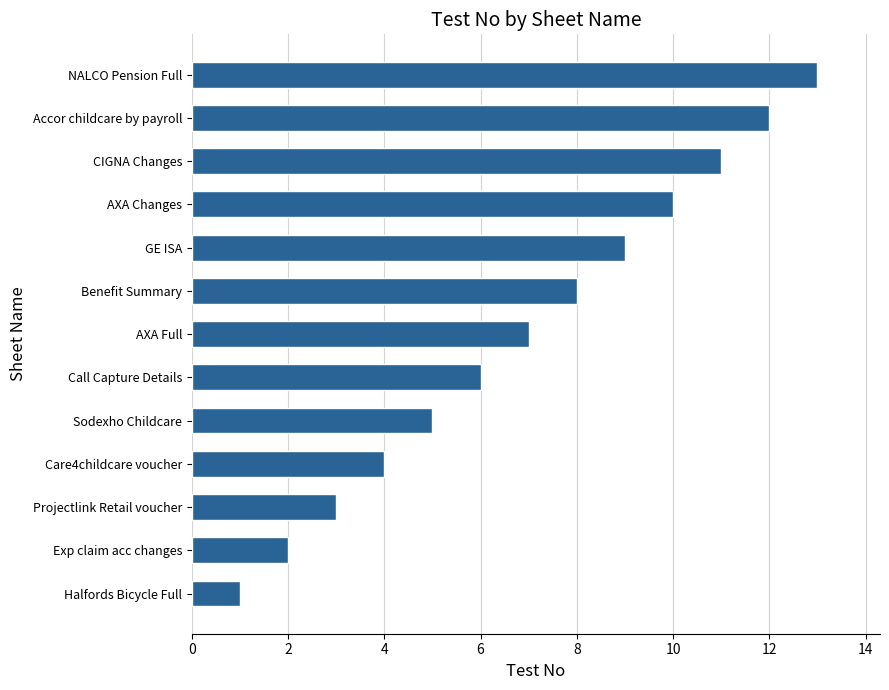

What is the difference between the second highest and second lowest values?

10